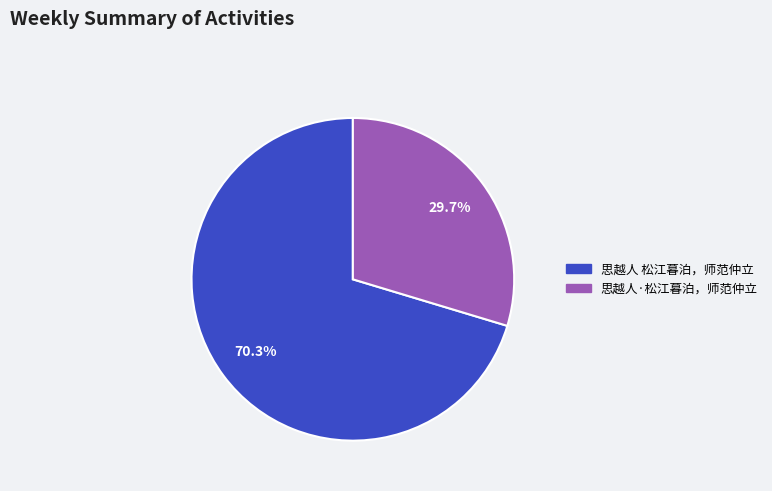

To the nearest percent, what percentage of the pie is 思越人·松江暮泊，师范仲立?

30%